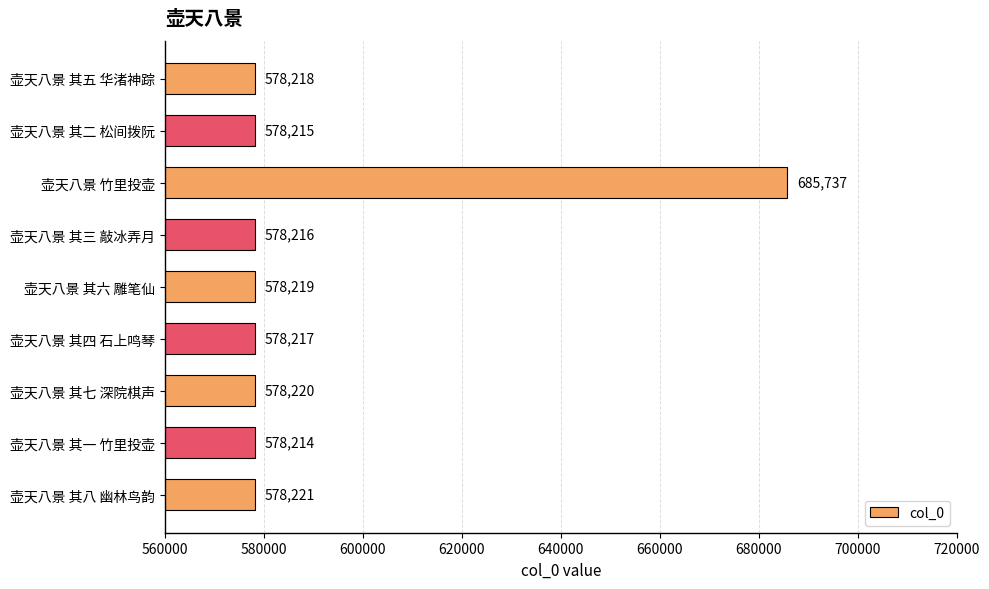

Where is the data nearest to the value 631975?

壶天八景 其八 幽林鸟韵